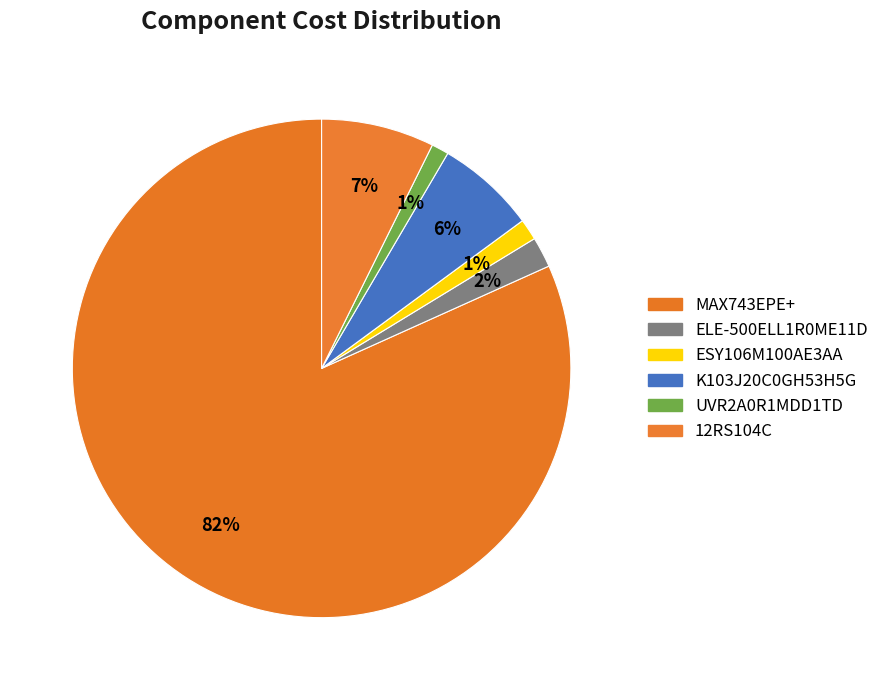

Count the number of slices in the pie.

6